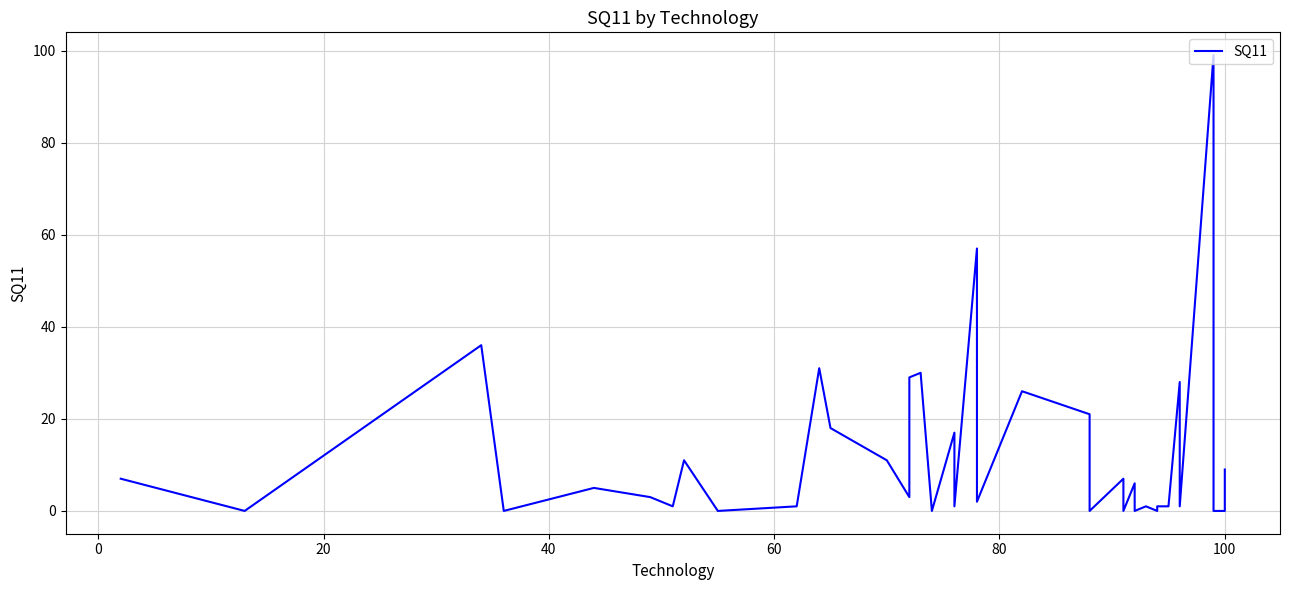

Is it true that the value at 80 is 2?

False